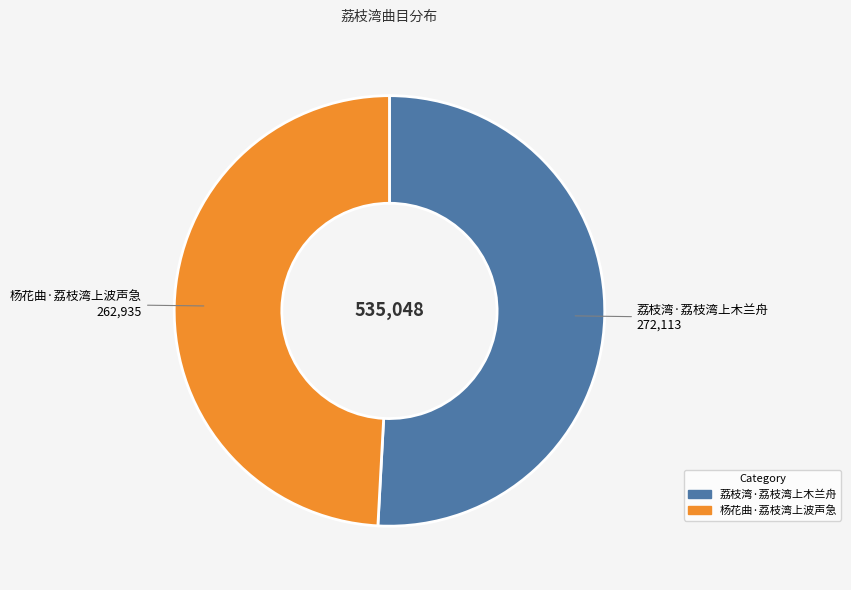

Combined, do 荔枝湾·荔枝湾上木兰舟 and 杨花曲·荔枝湾上波声急 account for over 50%?

Yes